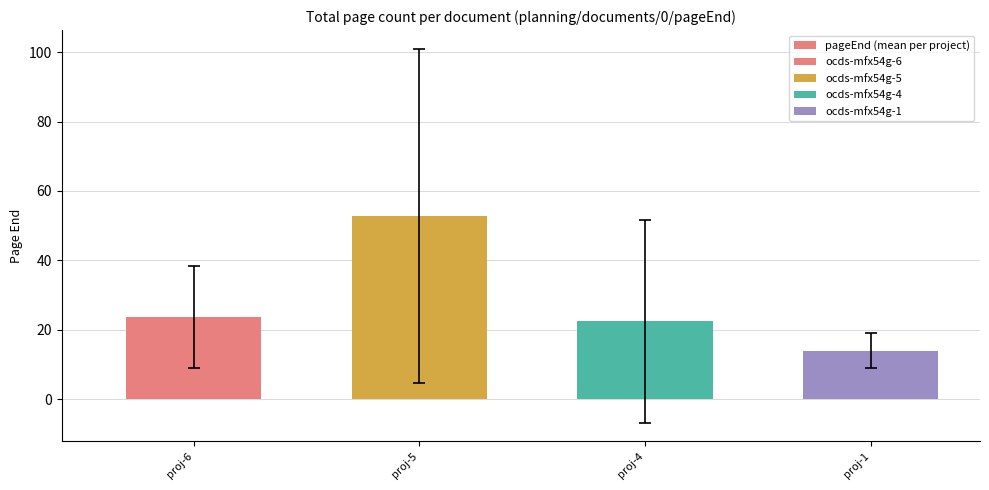

What is the minimum value shown in the chart?

14.0